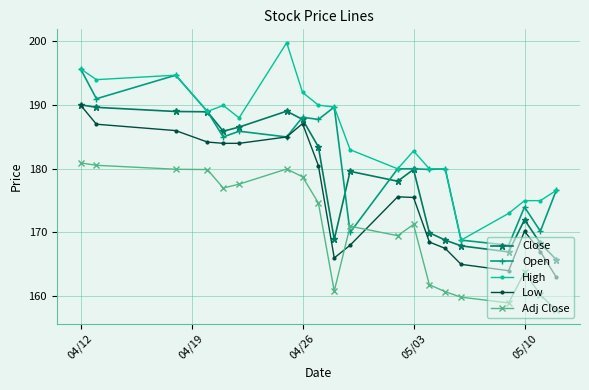

How many data points in Low are less than 175?

9